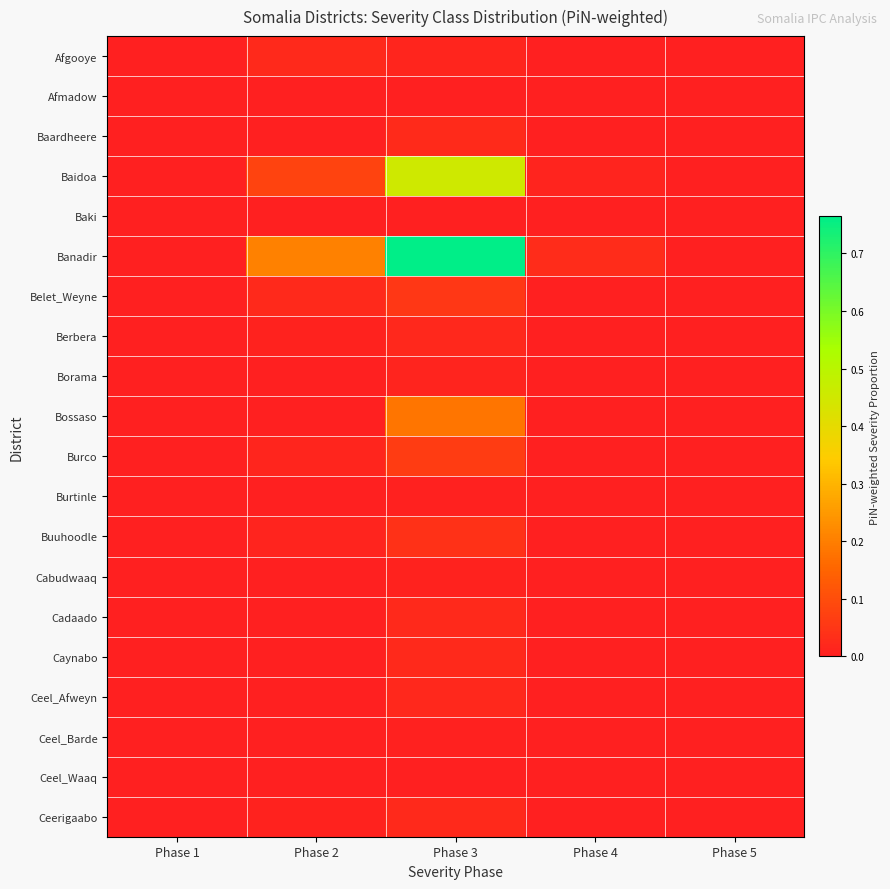

Which series changed the most between Phase 2 and Phase 4?

Banadir